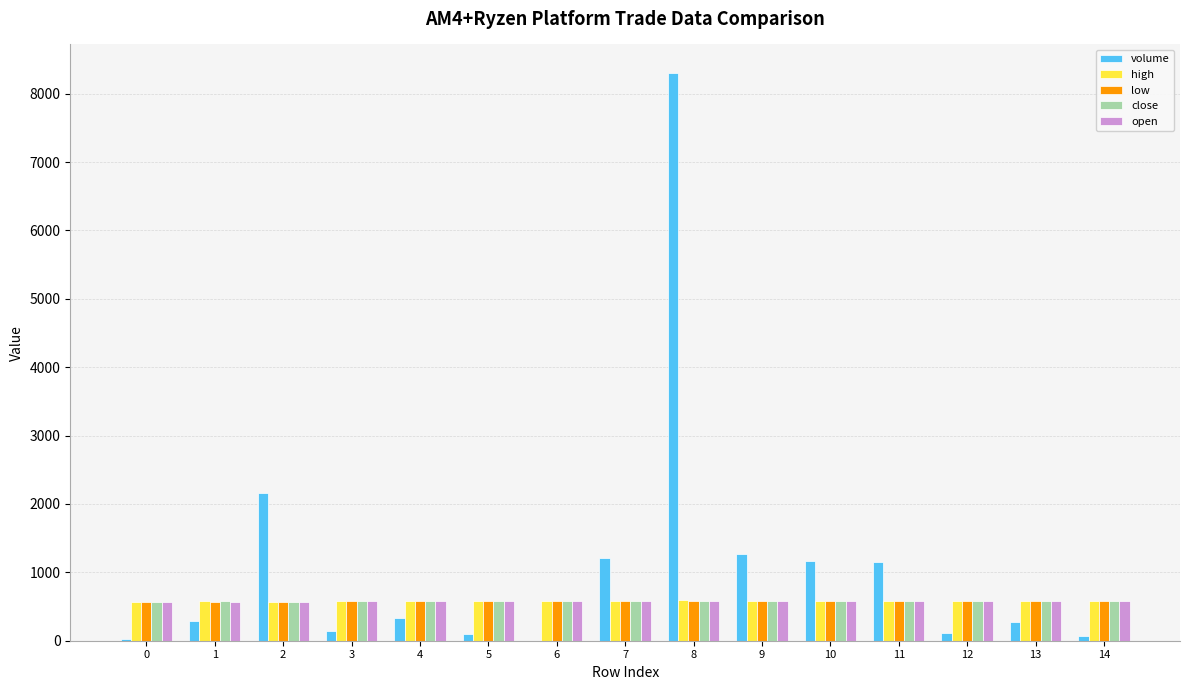

True or false: low has a value of 575.0 at 14.

True